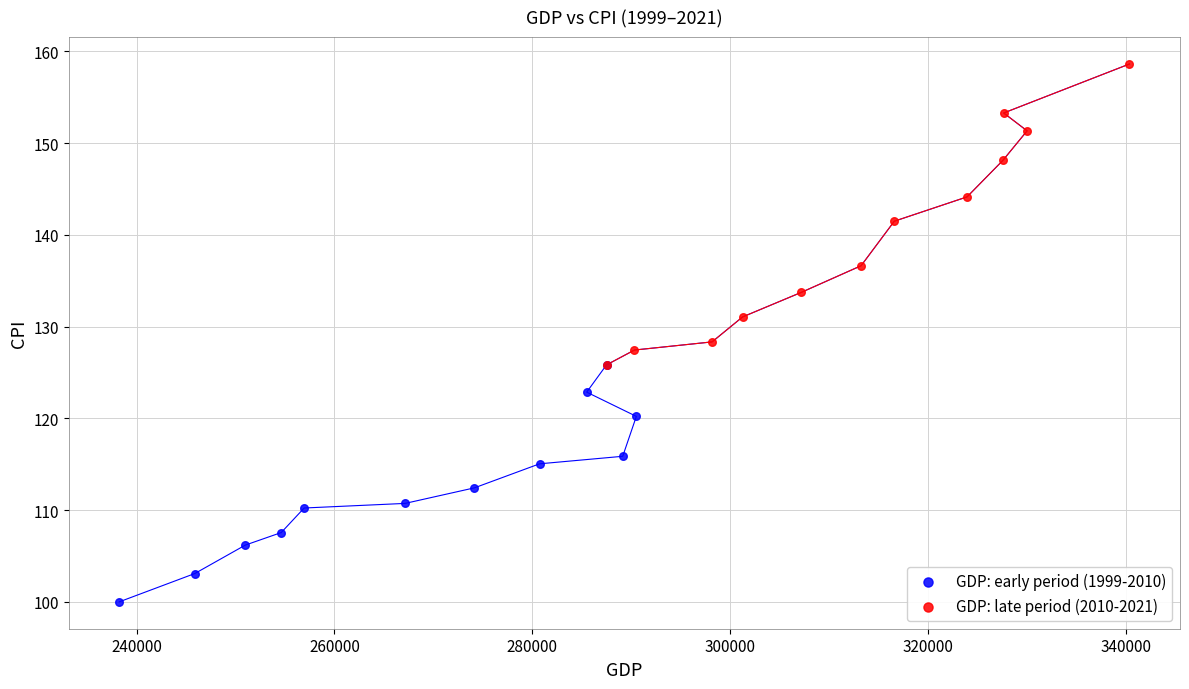

Which series reaches the minimum Y coordinate?

GDP: early period (1999-2010)